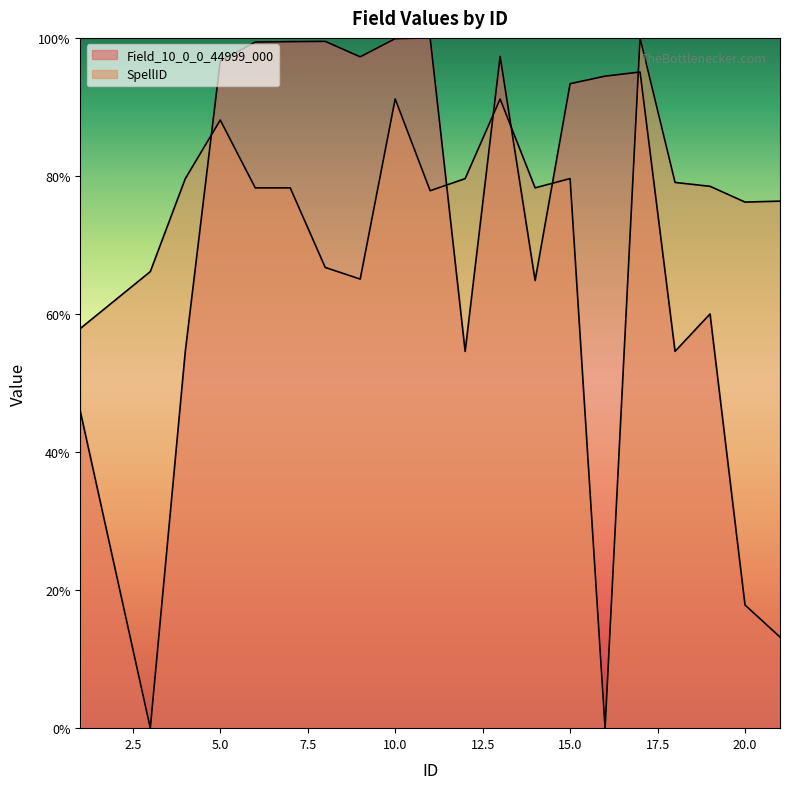

What is the difference between the highest and lowest values at 17?

4.9